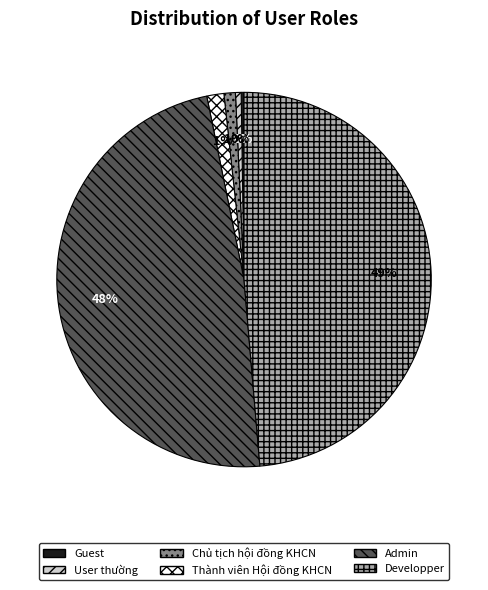

Is there any slice that represents more than half of the pie?

No